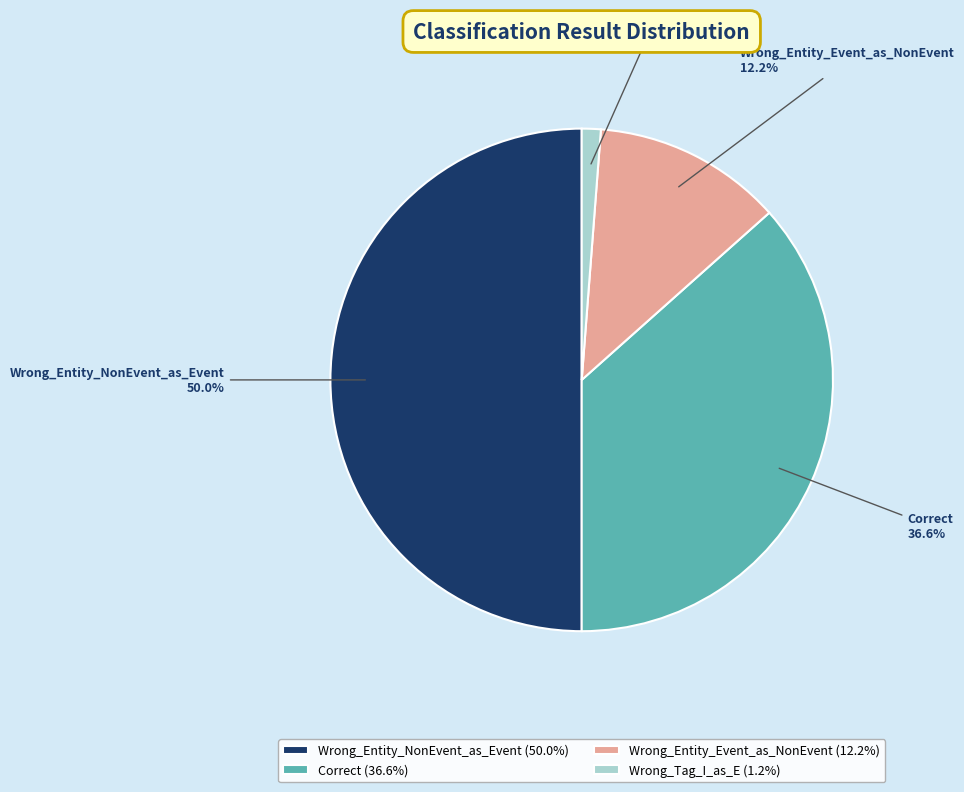

Approximately how many times larger is the value at Wrong_Entity_Event_as_NonEvent compared to Correct?

0.3